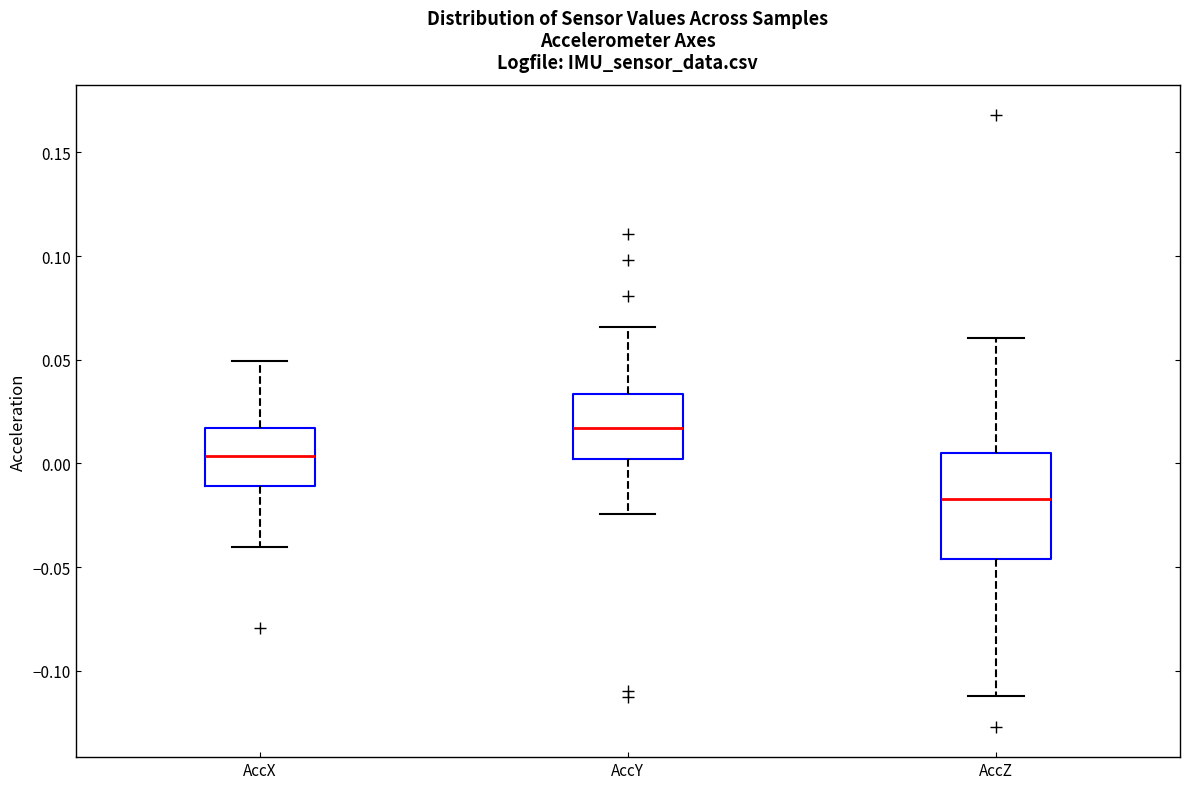

Which box has the highest median line?

AccY